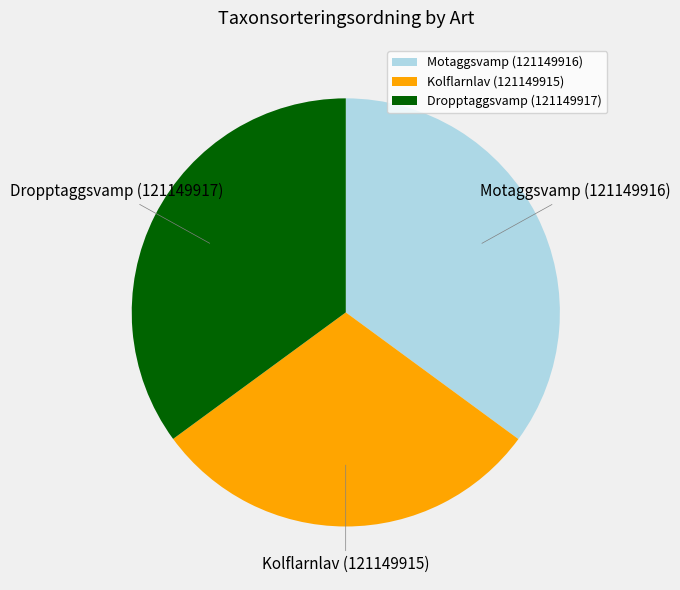

Which slice is the smallest?

Kolflarnlav (121149915)